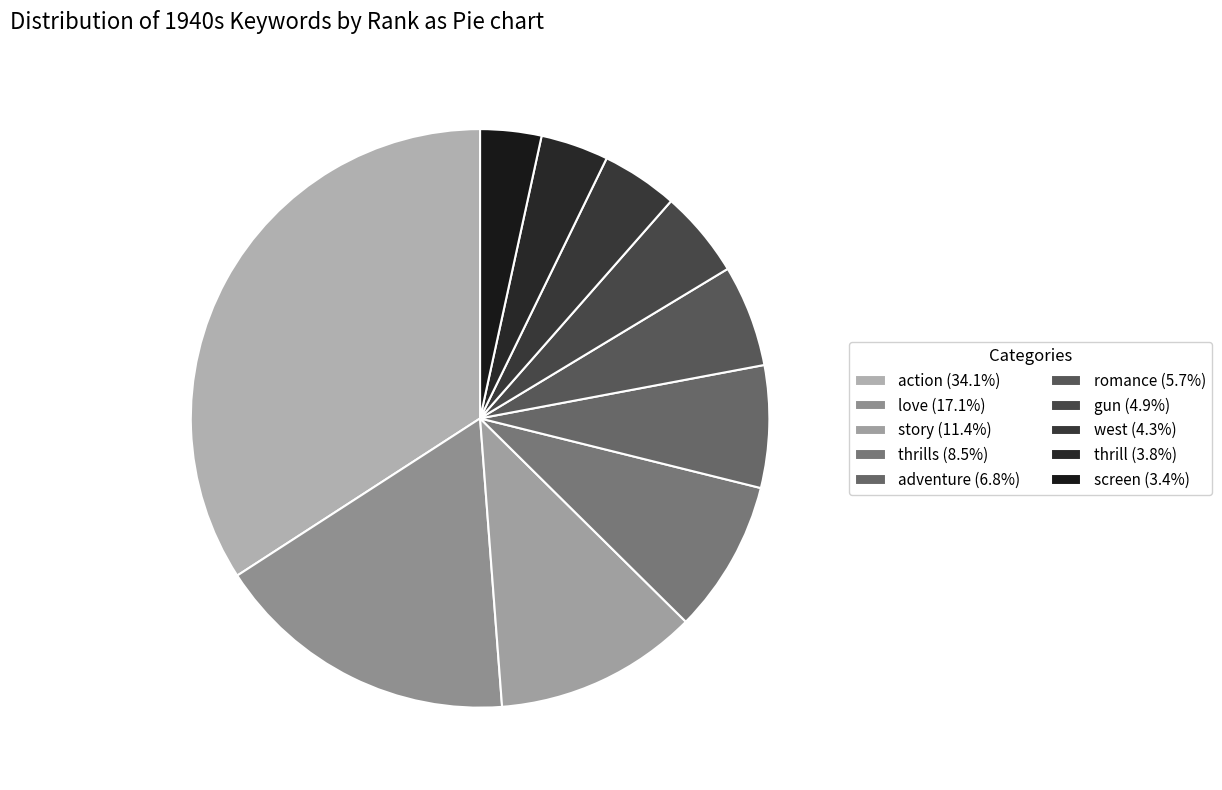

Is there a majority slice in this chart?

No